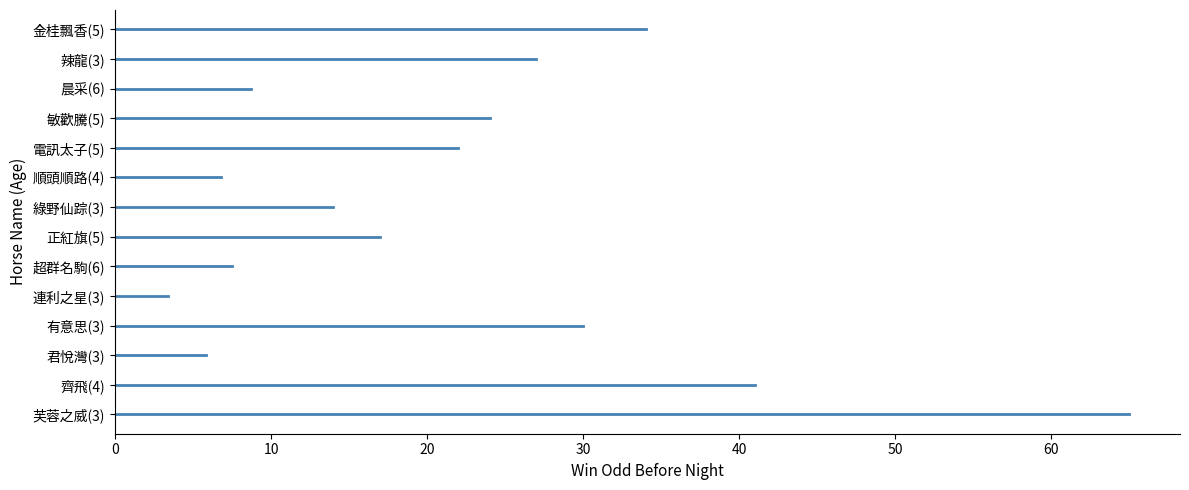

What is the difference between the maximum and minimum values?

61.6